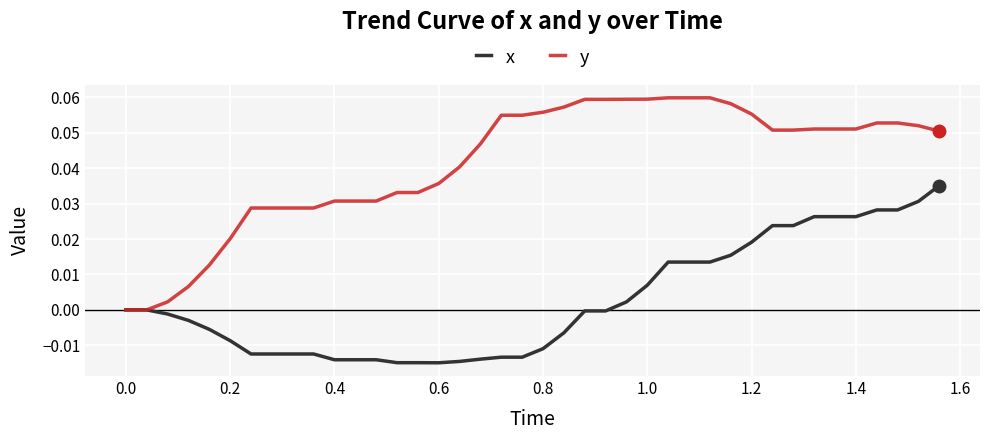

Which series has the largest total across all categories?

y